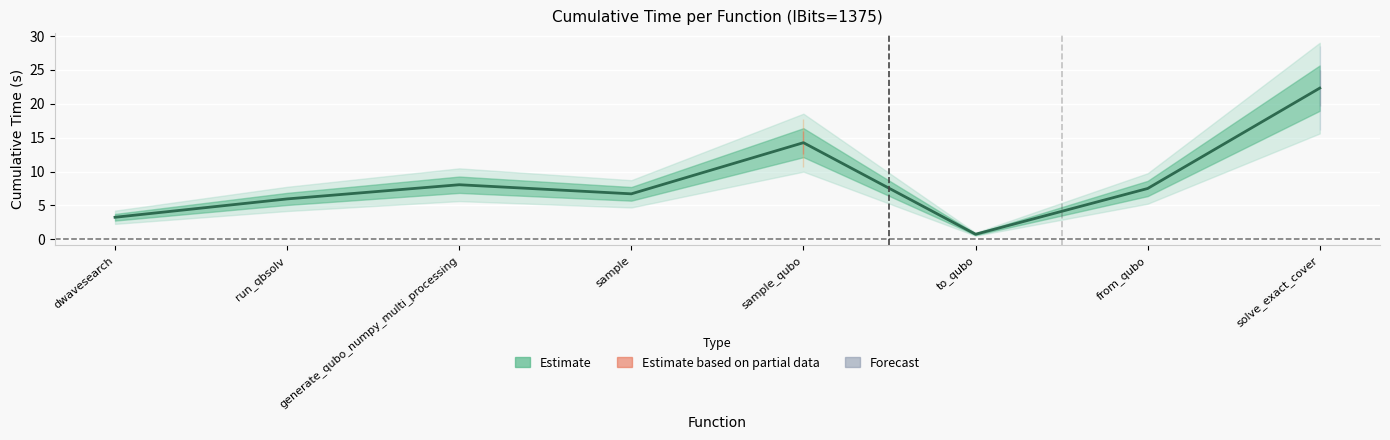

What is the sum of all values?

68.8